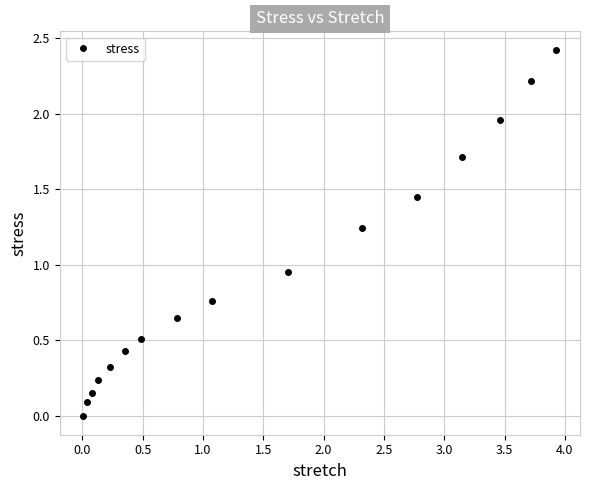

How many negative values are there?

1